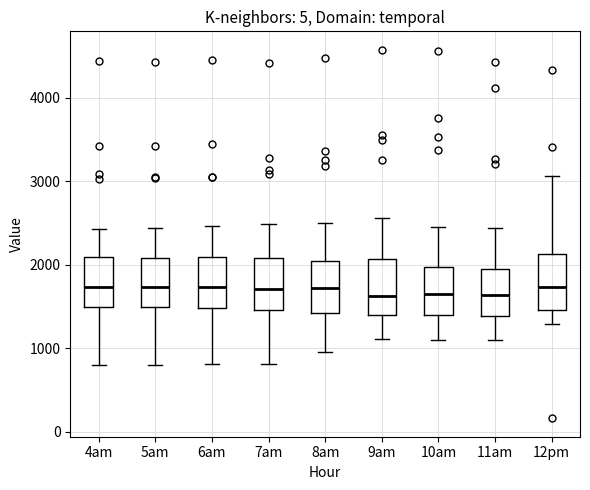

Reading left to right, transcribe this box plot: for each box, give where its median line is, the range the box spans, and where its two whiskers end, as read against the y-axis. The values are not printed on the chart, so give them approximately, as read against the axis.

4am: median 1700, box 1500 to 2100, whiskers 800 to 2400
5am: median 1700, box 1500 to 2100, whiskers 800 to 2400
6am: median 1700, box 1500 to 2100, whiskers 800 to 2500
7am: median 1700, box 1500 to 2100, whiskers 800 to 2500
8am: median 1700, box 1400 to 2000, whiskers 1000 to 2500
9am: median 1600, box 1400 to 2100, whiskers 1100 to 2600
10am: median 1600, box 1400 to 2000, whiskers 1100 to 2500
11am: median 1600, box 1400 to 2000, whiskers 1100 to 2400
12pm: median 1700, box 1500 to 2100, whiskers 1300 to 3100